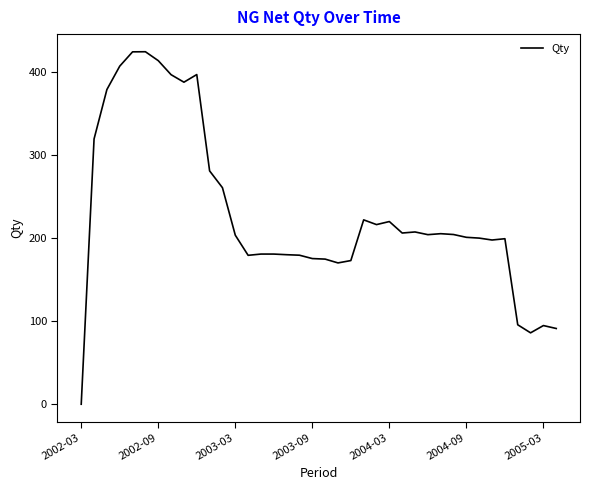

What is the maximum value shown in the chart?

424.1